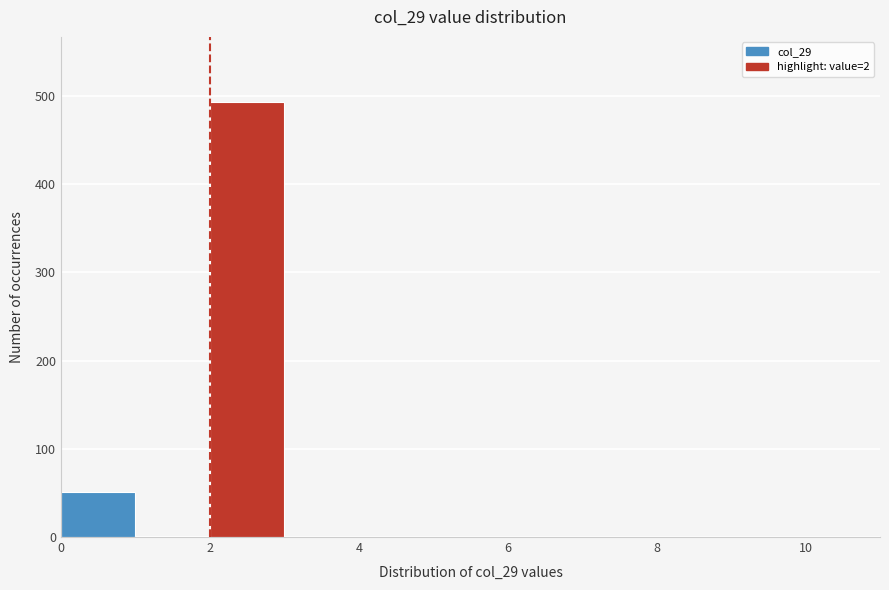

Reading left to right, list every bar in this chart as the range it spans on the x-axis followed by its height. The values are not printed on the chart, so give them approximately, as read against the axis.

0 to 1: 50
1 to 2: under 10
2 to 3: 490
3 to 4: 0
4 to 5: 0
5 to 6: 0
6 to 7: 0
7 to 8: 0
8 to 9: 0
9 to 10: 0
10 to 11: 0